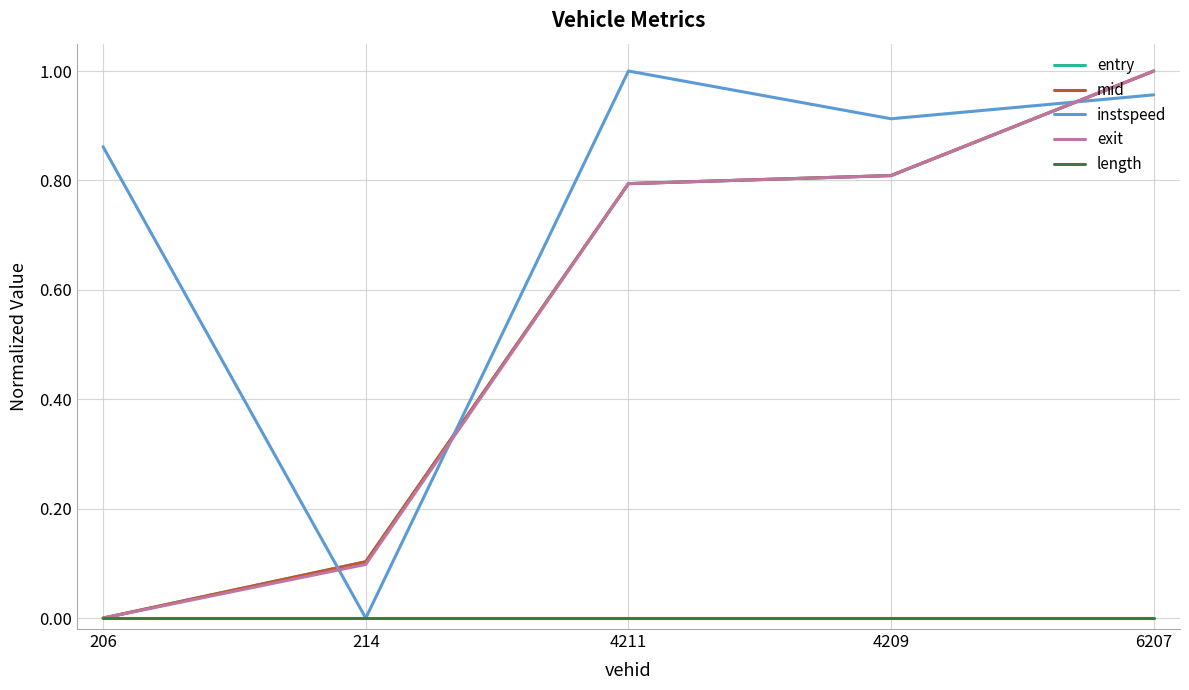

What is the total value across all series at 4211?

3.4